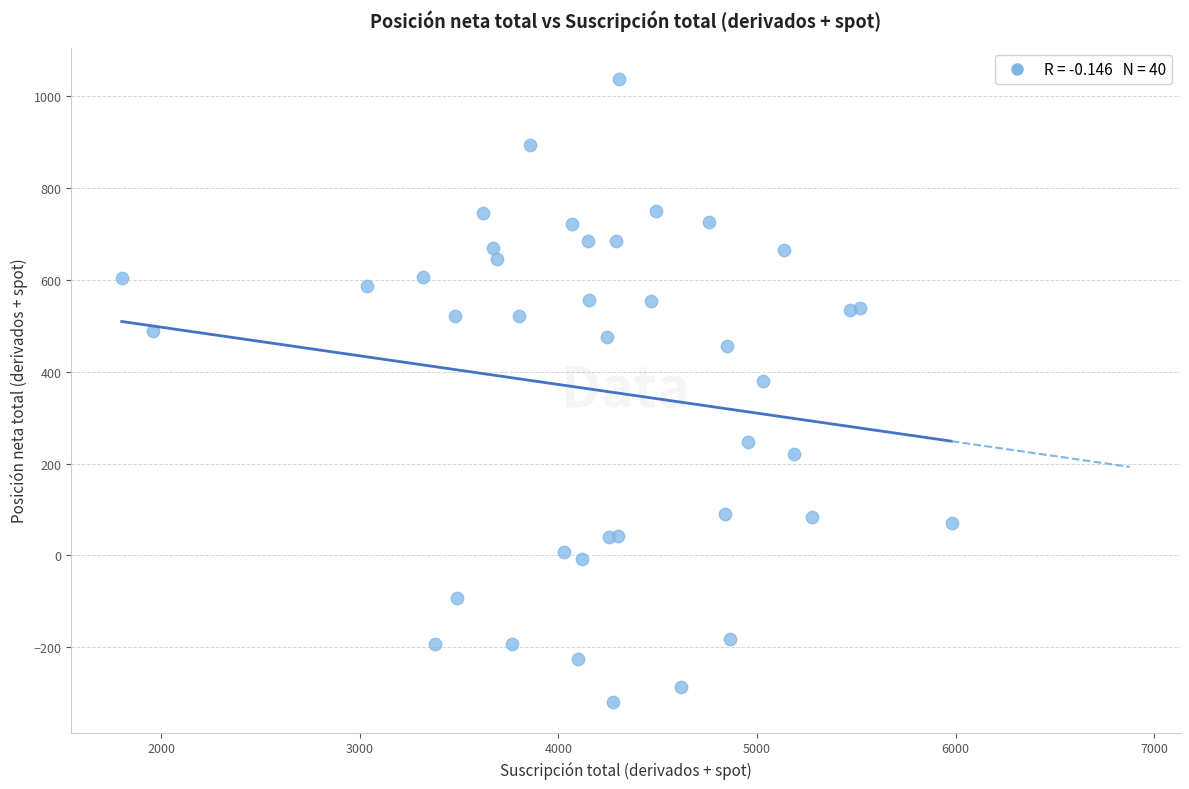

What Y value in the scatter plot is closest to 360?

380